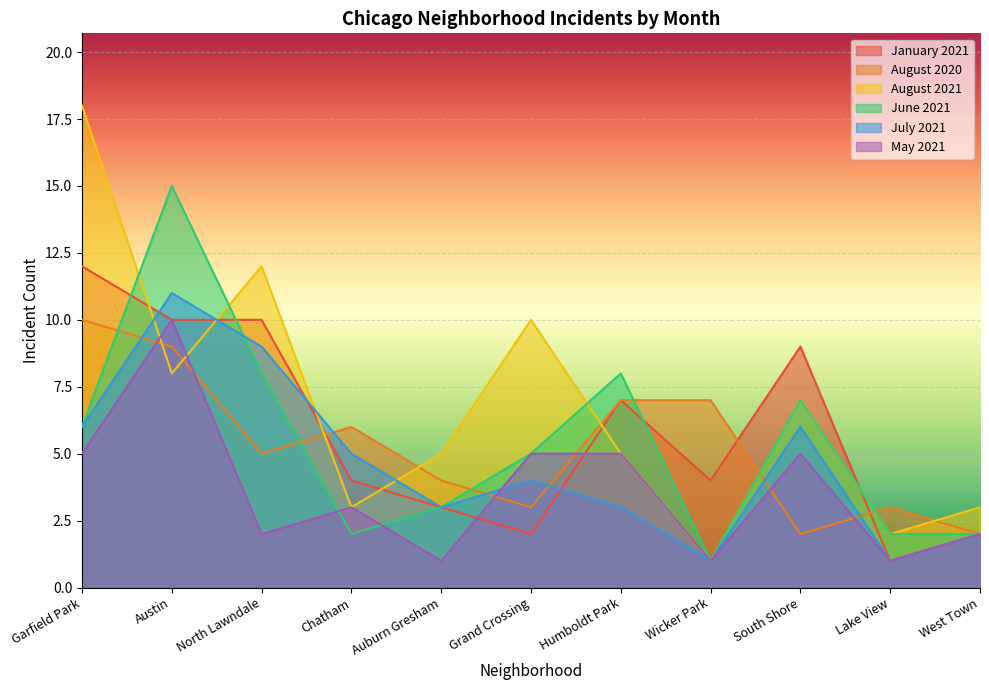

Reading left to right, what are all the values shown in this chart?

January 2021: 12	10	10	4	3	2	7	4	9	1	2
August 2020: 10	9	5	6	4	3	7	7	2	3	2
August 2021: 18	8	12	3	5	10	5	1	7	2	3
June 2021: 6	15	8	2	3	5	8	1	7	2	2
July 2021: 6	11	9	5	3	4	3	1	6	1	2
May 2021: 5	10	2	3	1	5	5	1	5	1	2